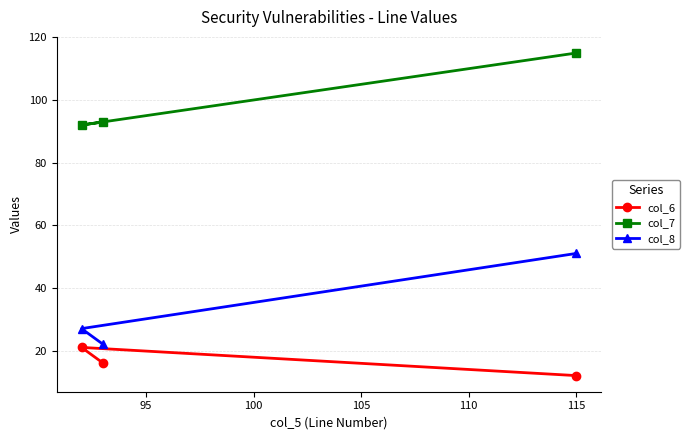

What is the difference between the maximum and minimum values in the col_6 series?

9